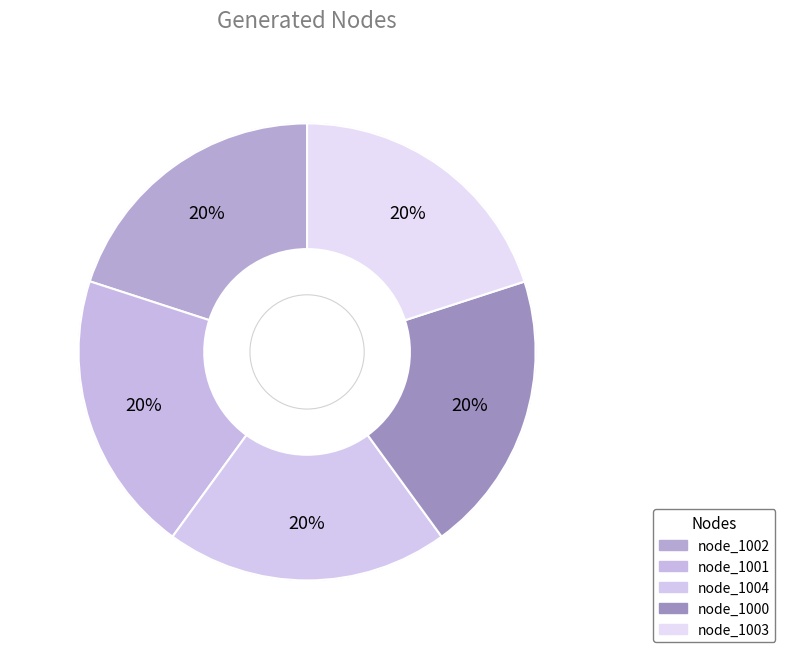

Is there any slice that represents more than half of the pie?

No